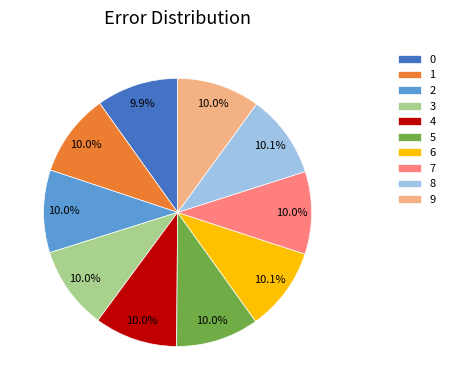

Is the sum of 0 and 2 greater than half?

No